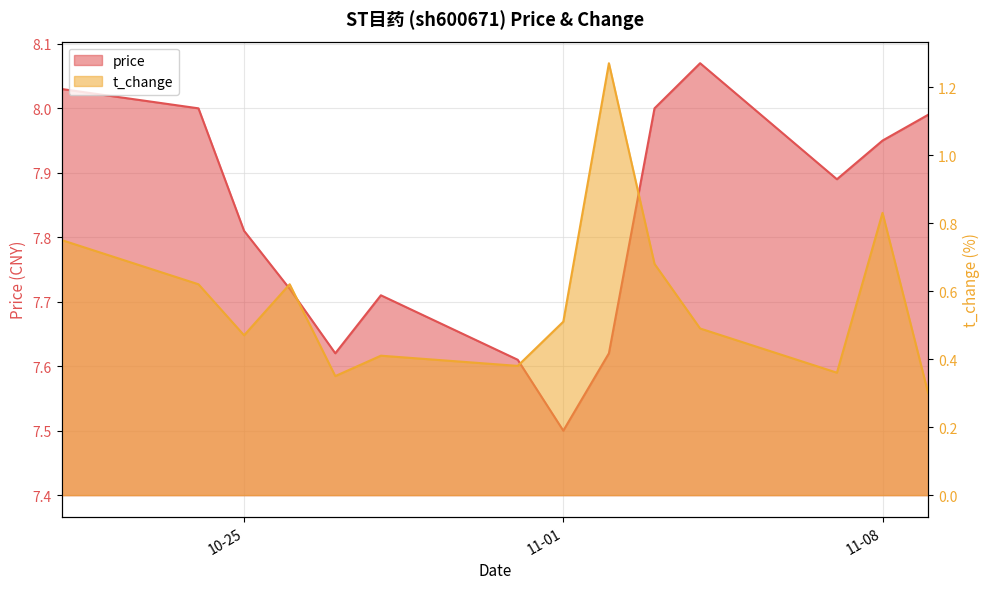

What is the sum of all price values?

109.5